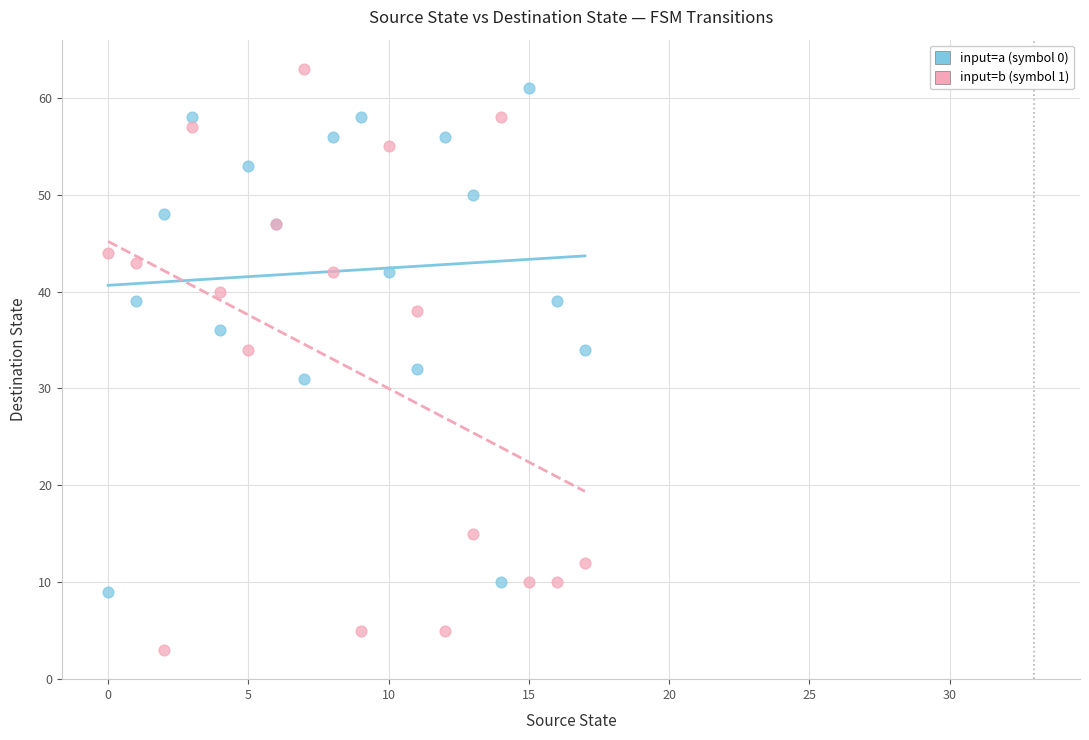

Which series reaches the maximum Y coordinate?

input=b (symbol 1)